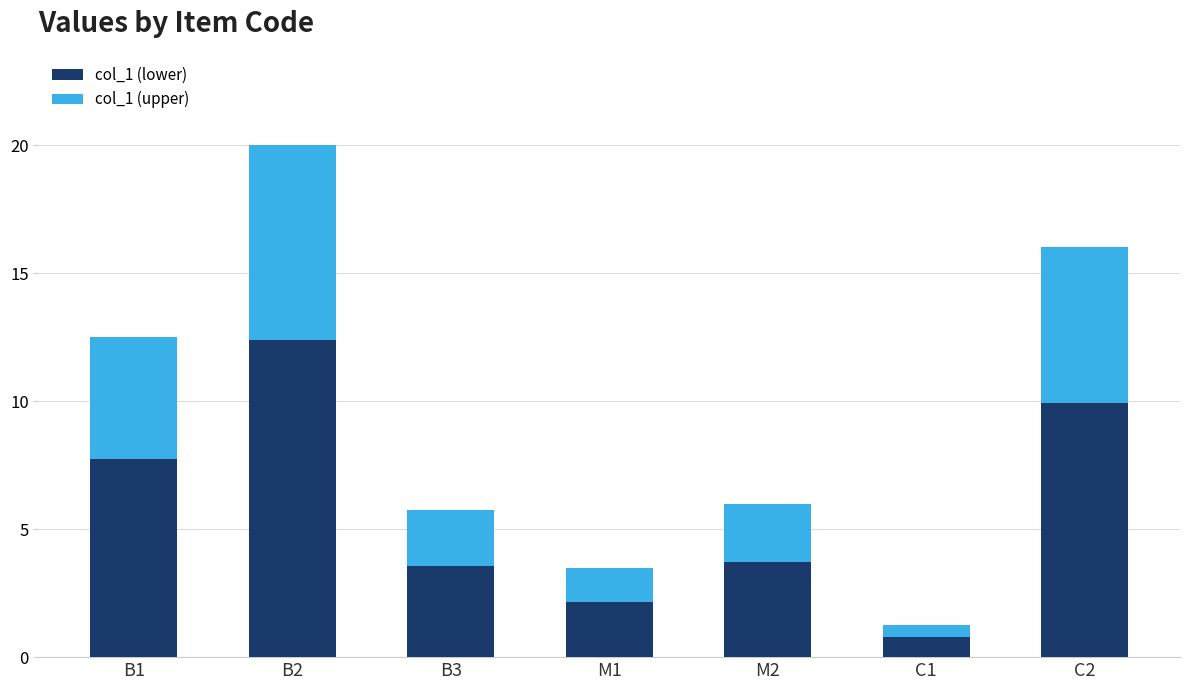

How many data points in col_1 (lower) are less than 3?

2